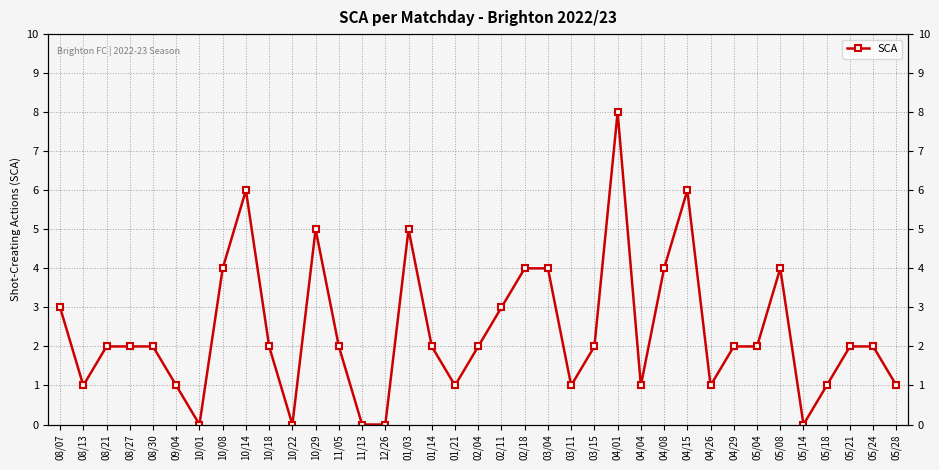

How many values exceed 2?

12